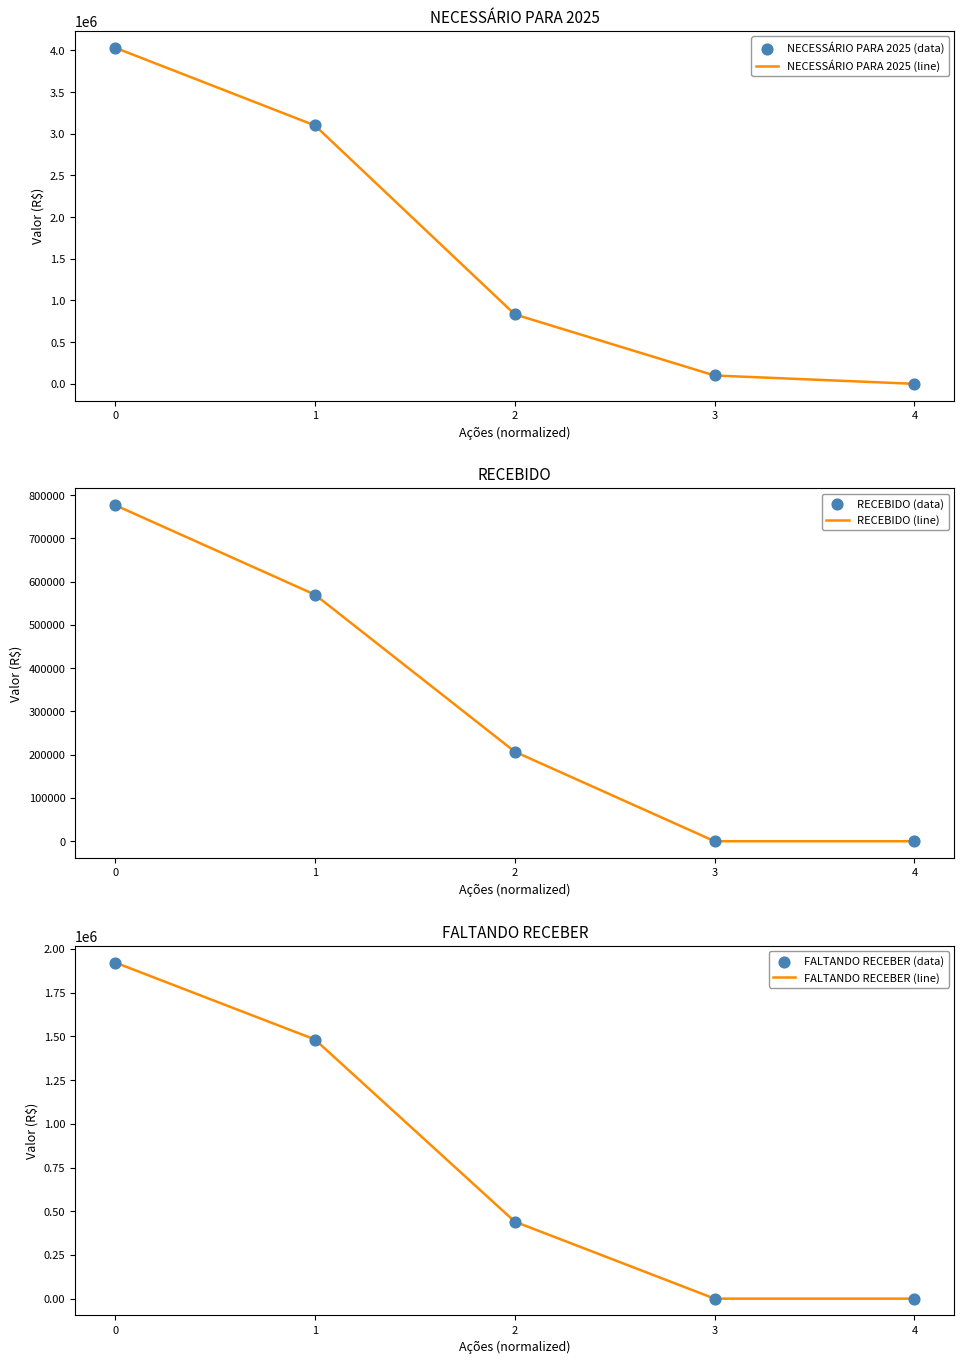

What are all the series names shown in the legend?

NECESSÁRIO PARA 2025 (line), NECESSÁRIO PARA 2025 (data), RECEBIDO (line), RECEBIDO (data), FALTANDO RECEBER (line), FALTANDO RECEBER (data)